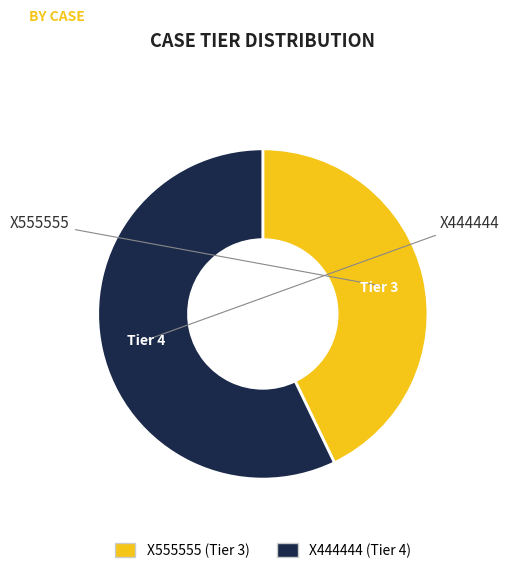

Which slice is the largest?

X444444